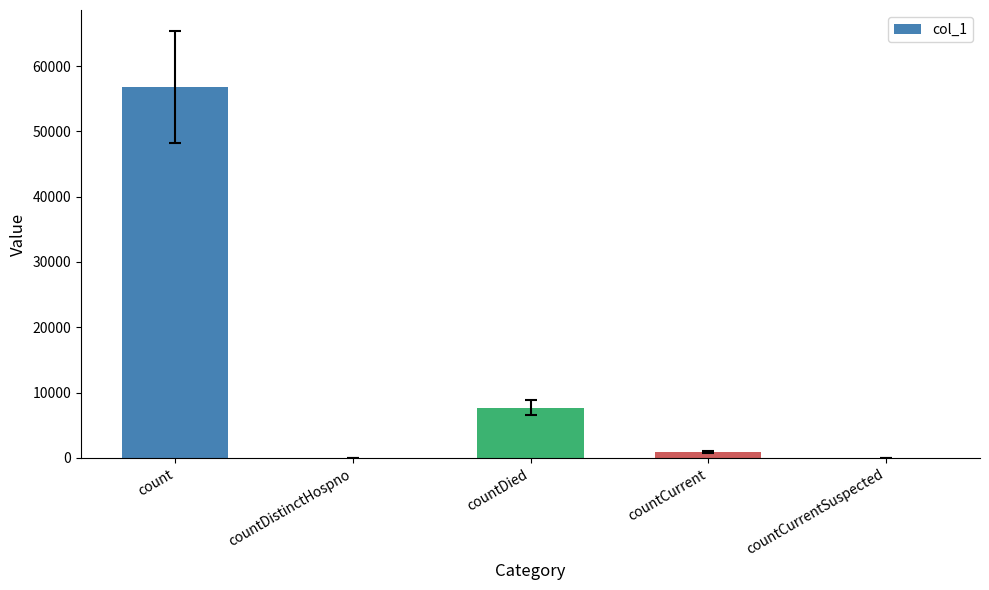

Between countCurrentSuspected and count, which is larger?

count